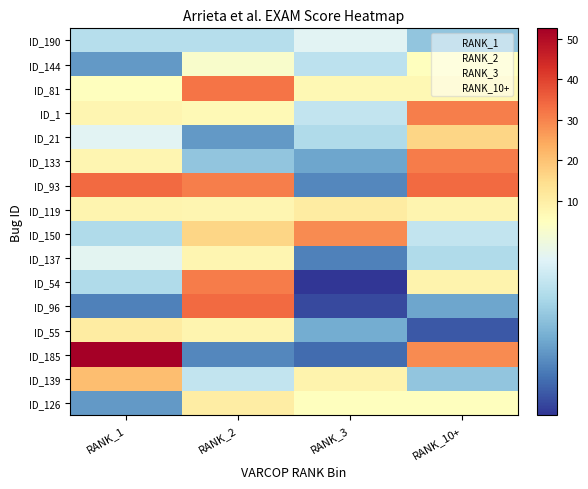

Which series has the largest total across all categories?

ID_93